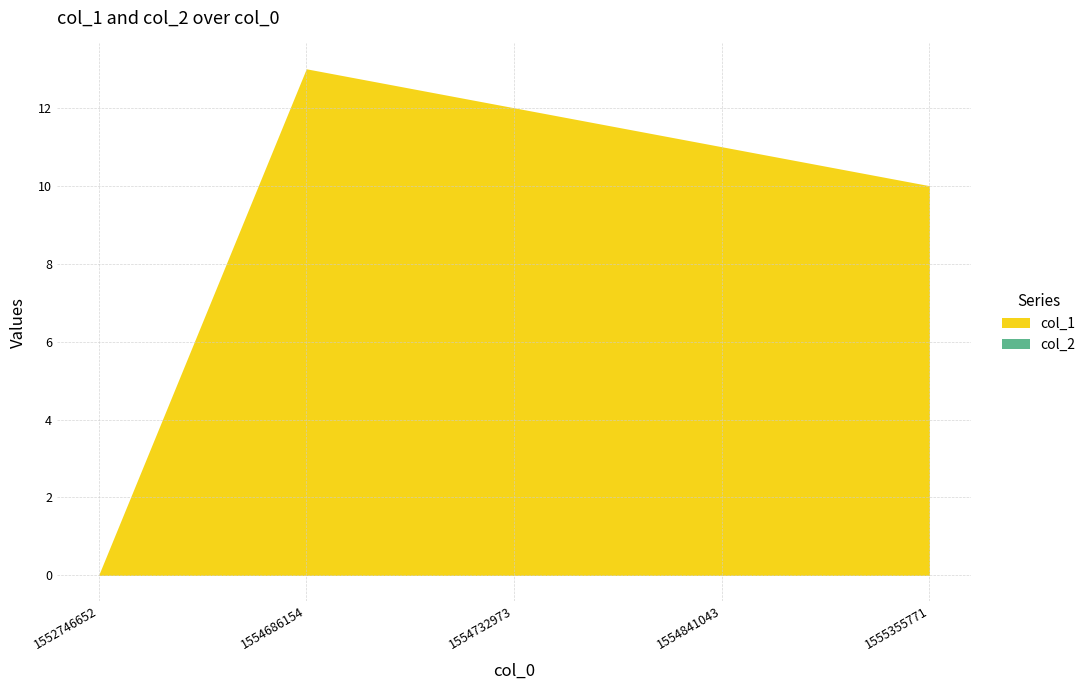

Does the chart display data point markers on the line(s)?

No